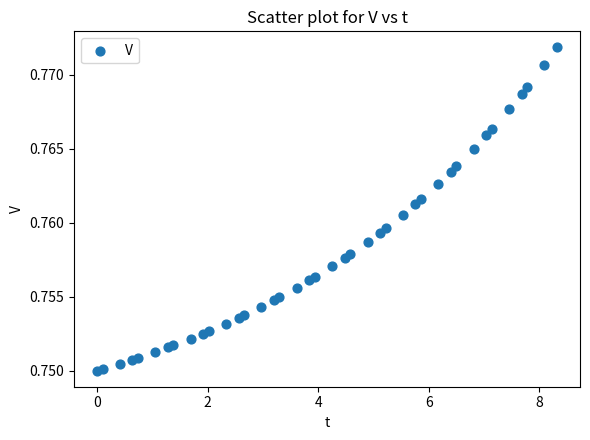

What is the range of X values (max minus min)?

8.3